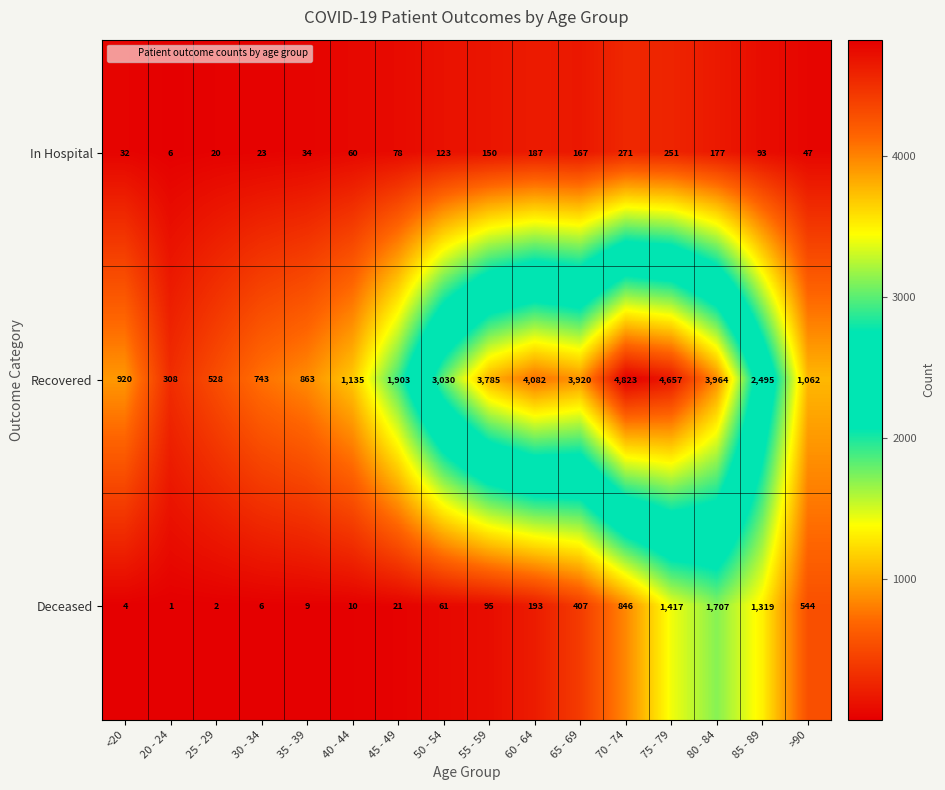

List the series in order of their peak value, lowest first.

In Hospital, Deceased, Recovered